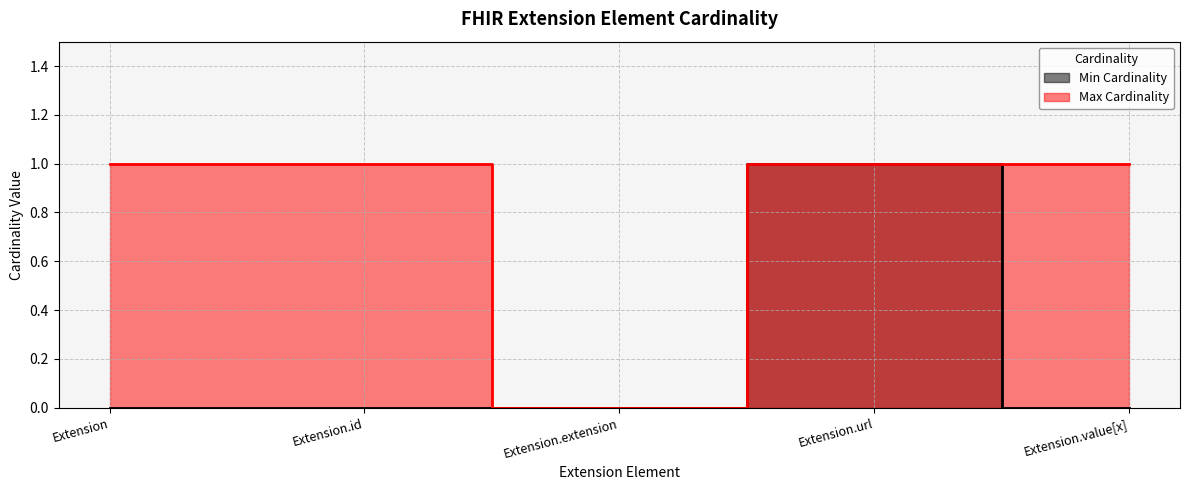

At which label does Max Cardinality reach its minimum?

Extension.extension